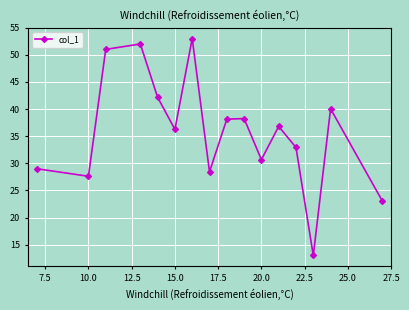

How many interior local peaks (higher than both neighbors) does the data have?

5